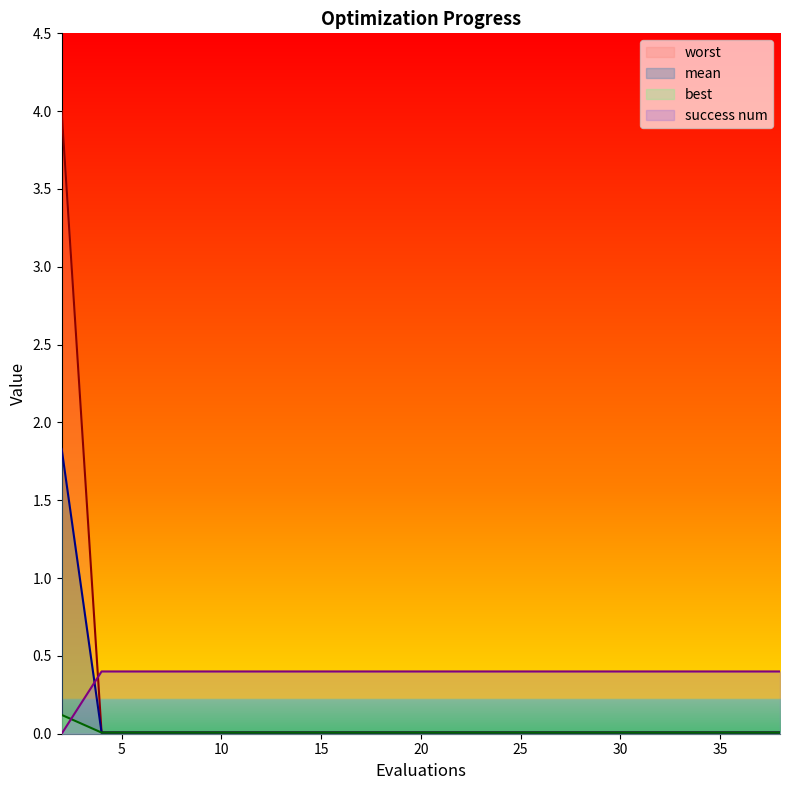

How many values in the success num series exceed 0?

19